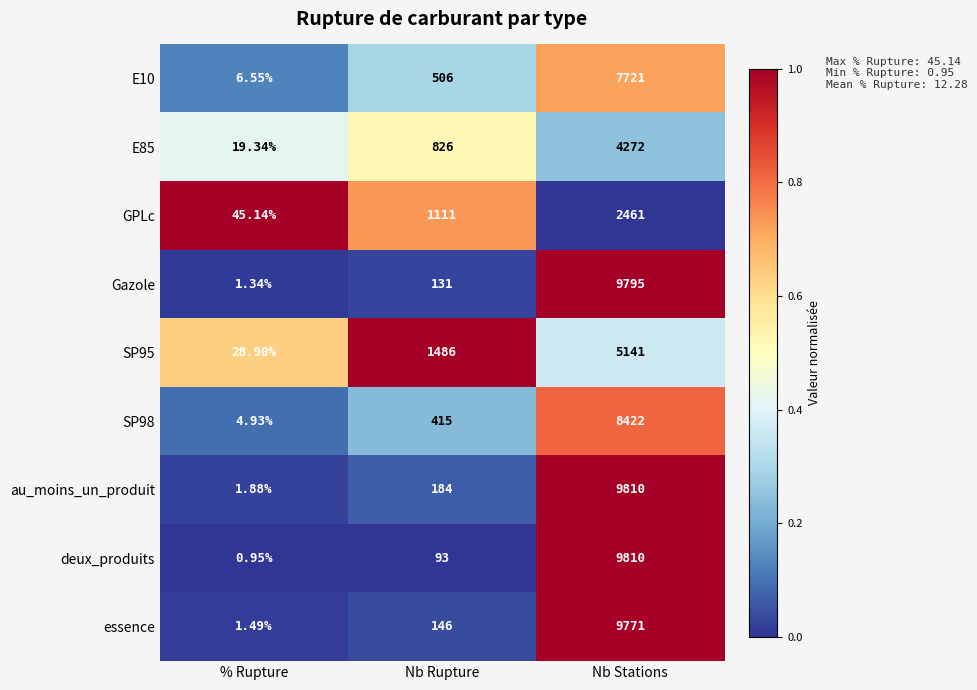

Which series has the largest total across all categories?

au_moins_un_produit